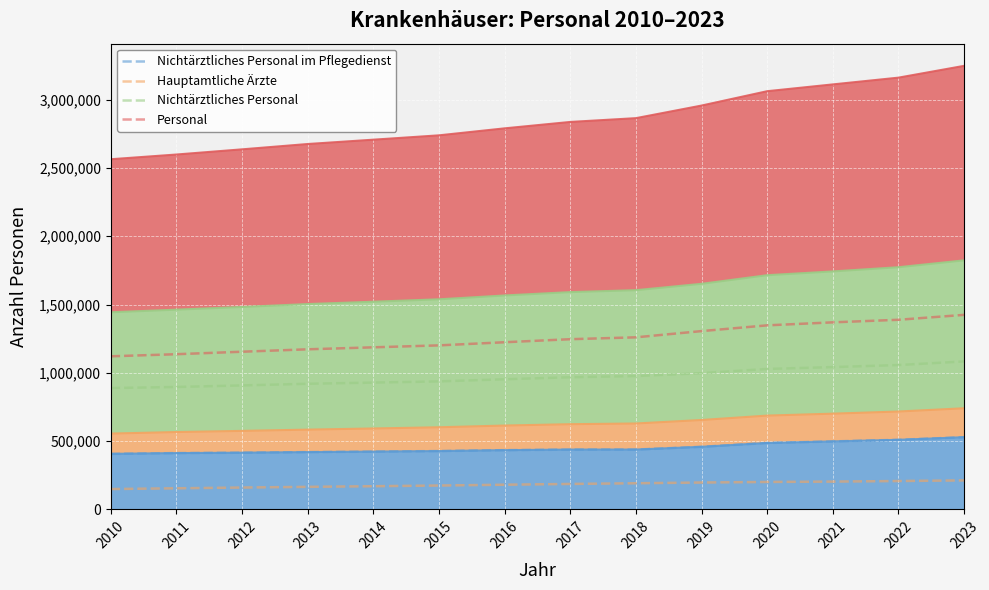

At which category is the sum across all series the highest?

2023